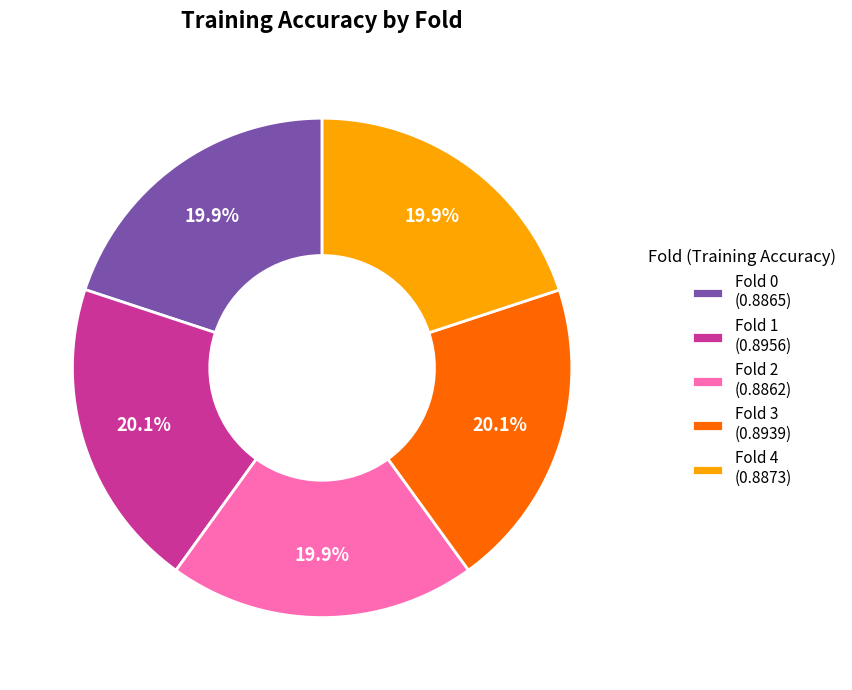

Count the number of slices in the pie.

5